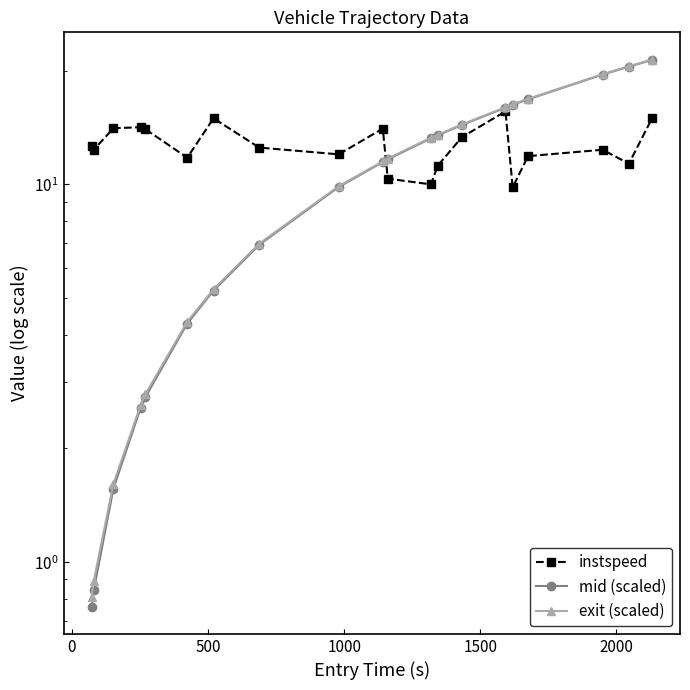

How many lines are shown in the chart?

3